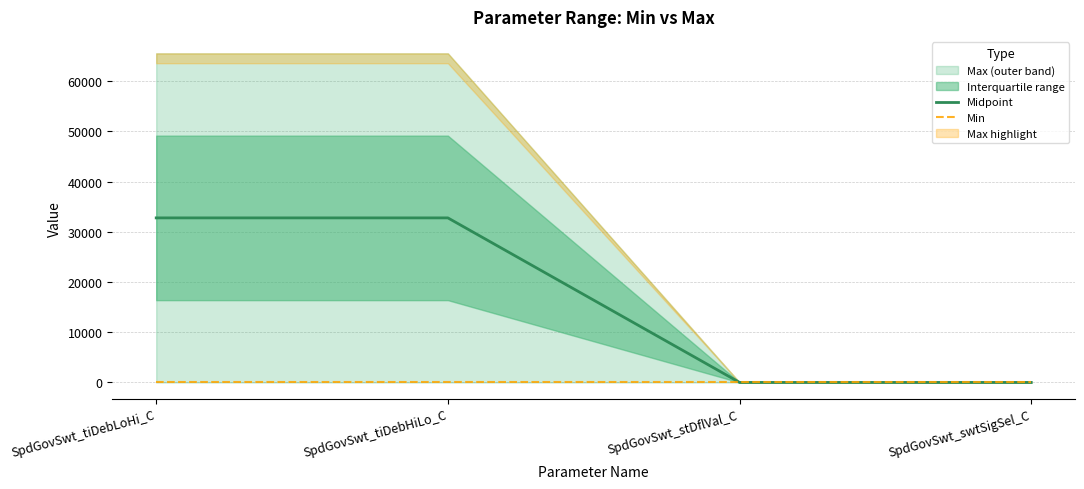

True or false: Midpoint has a value of 32767.5 at SpdGovSwt_tiDebHiLo_C.

True